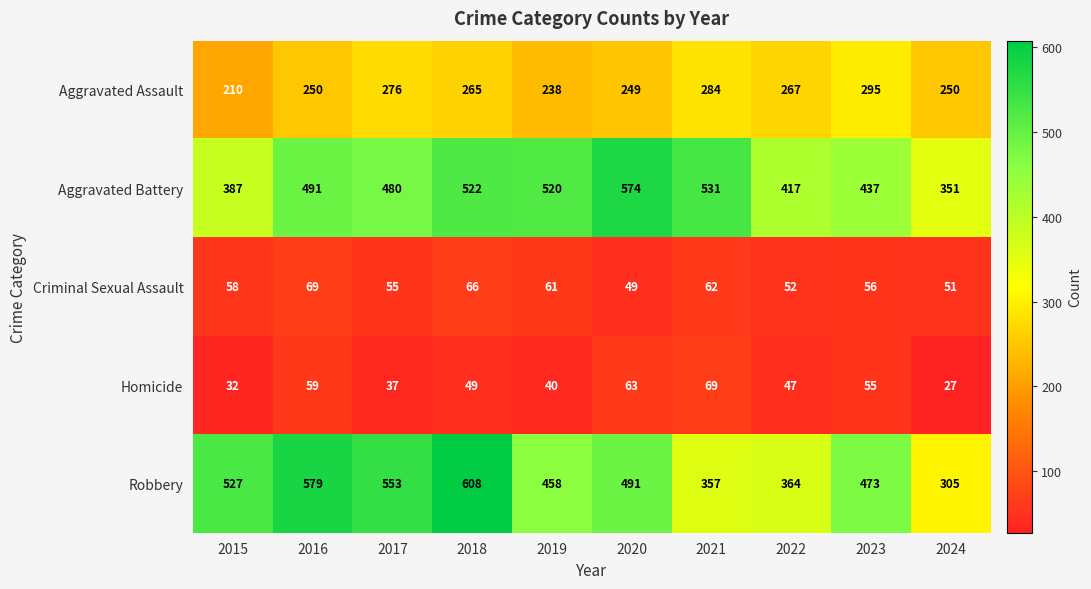

What is the total value across all series at 2017?

1401